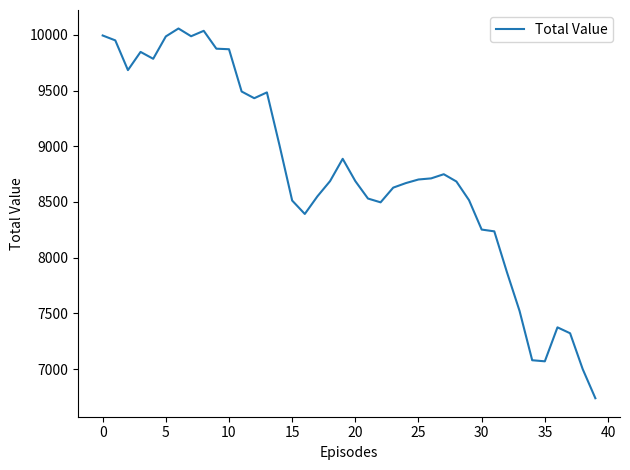

What is the smallest value displayed?

6737.8